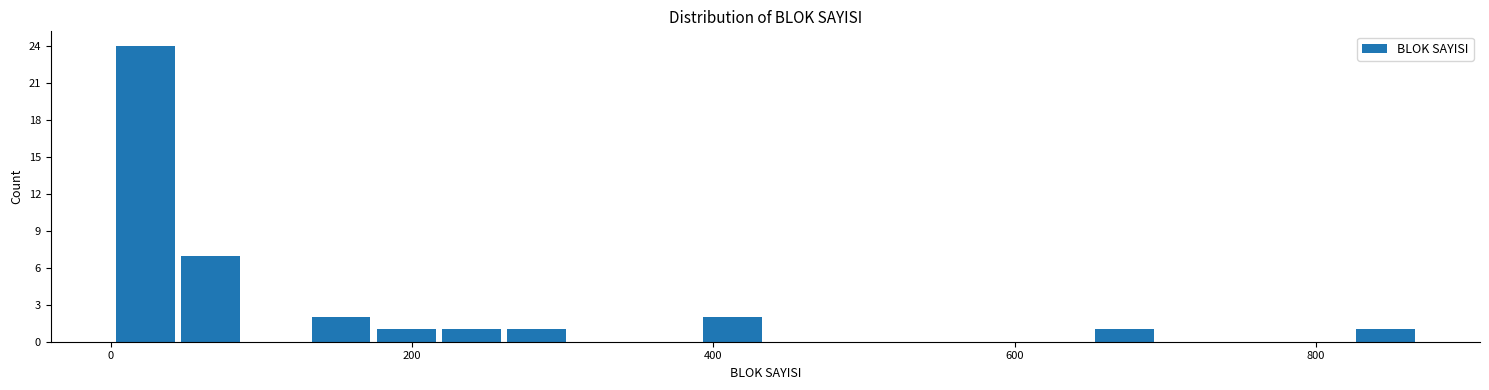

Around what value on the x-axis is the tallest bar? Give the approximate position of its centre, as read against the axis.

20